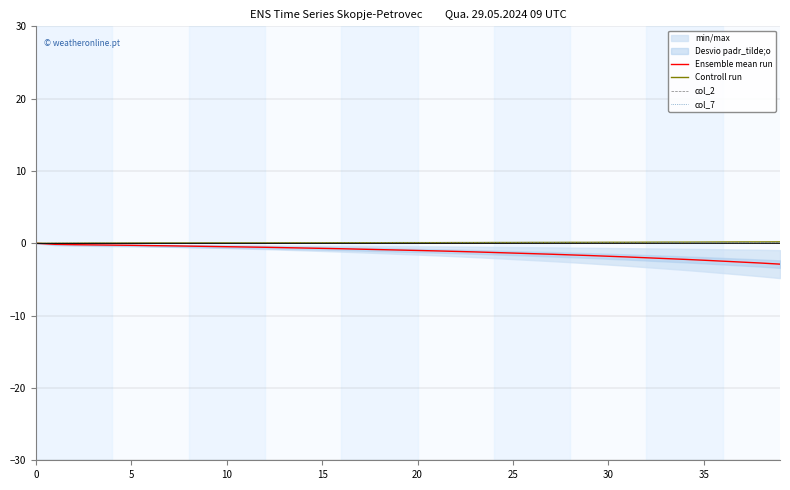

Between 15 and 10, which is larger?

15